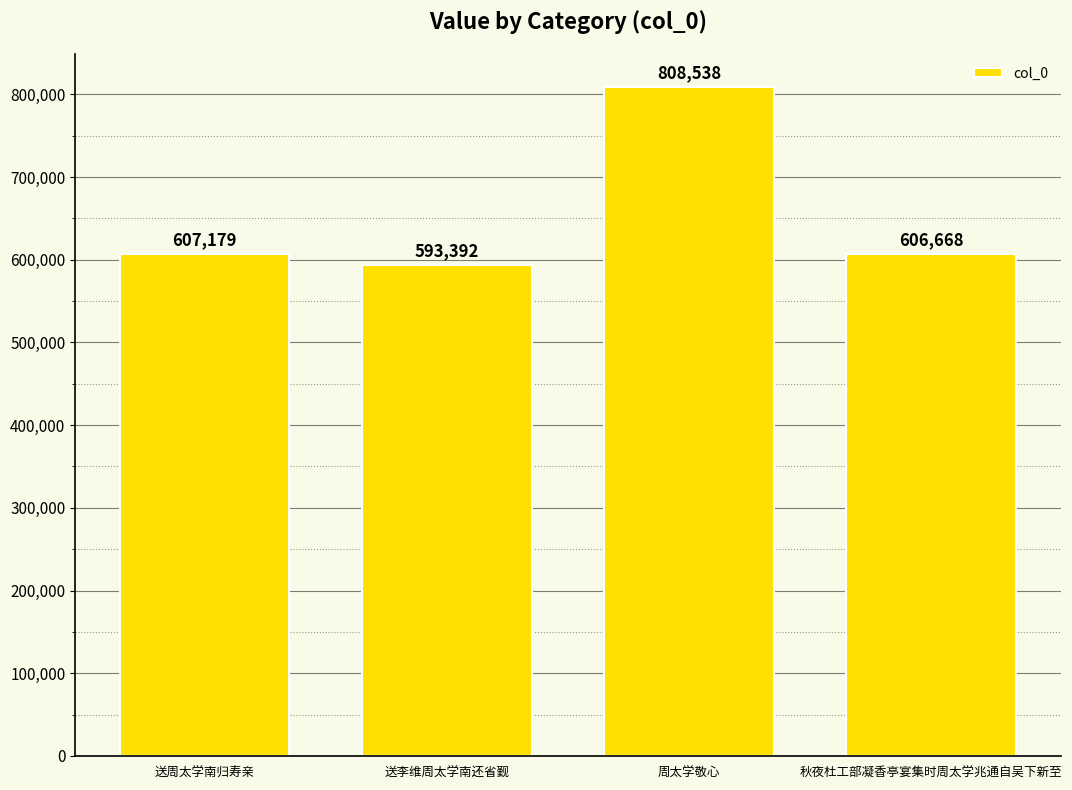

What is the value of the 2nd bar from the left?

593392